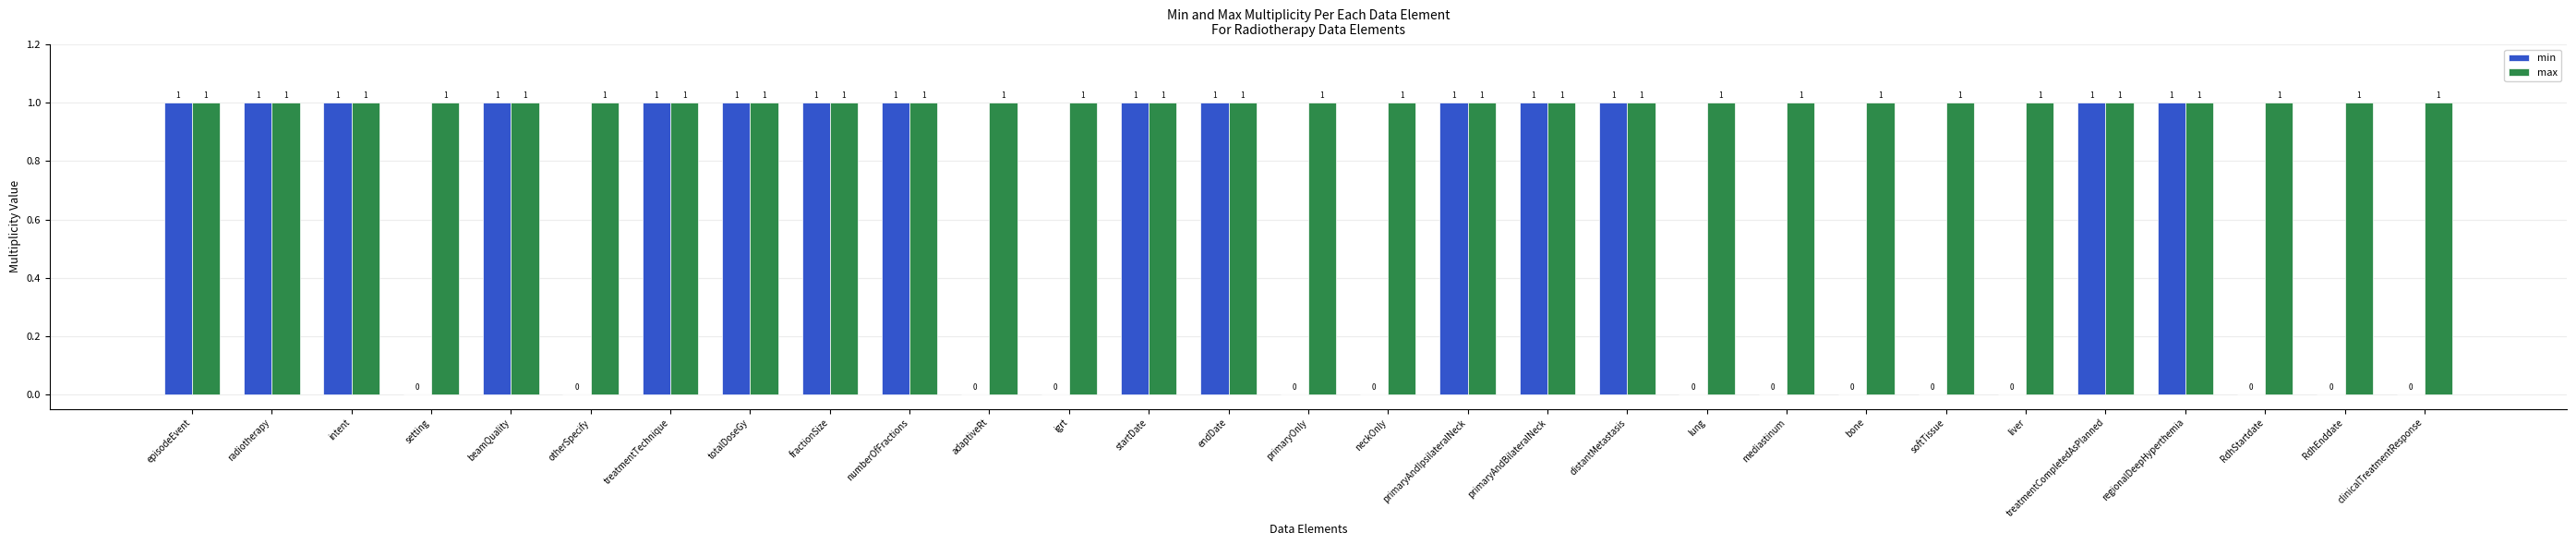

What is the sum of all min values?

15